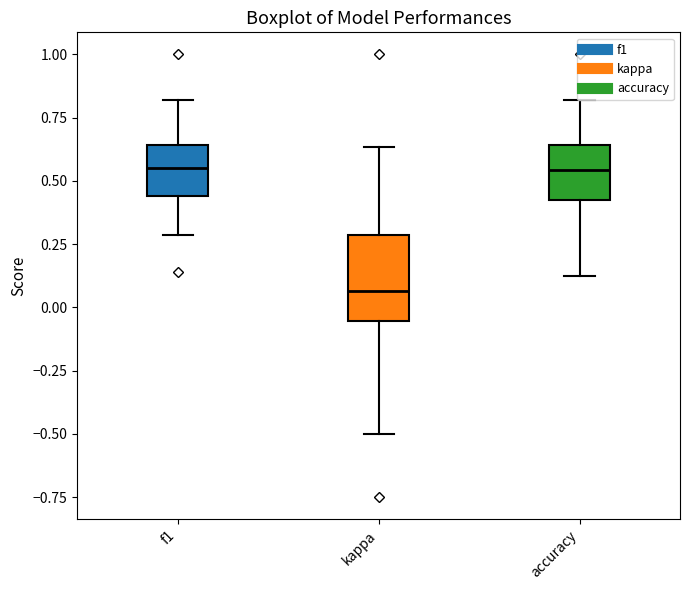

Reading left to right, read every box against the y-axis: the position of its median line, the range the box covers, and the ends of its whiskers. The values are not printed on the chart, so give them approximately, as read against the axis.

f1: median 0.55, box 0.45 to 0.65, whiskers 0.30 to 0.80
kappa: median 0.05, box -0.05 to 0.30, whiskers -0.50 to 0.65
accuracy: median 0.55, box 0.40 to 0.65, whiskers 0.15 to 0.80